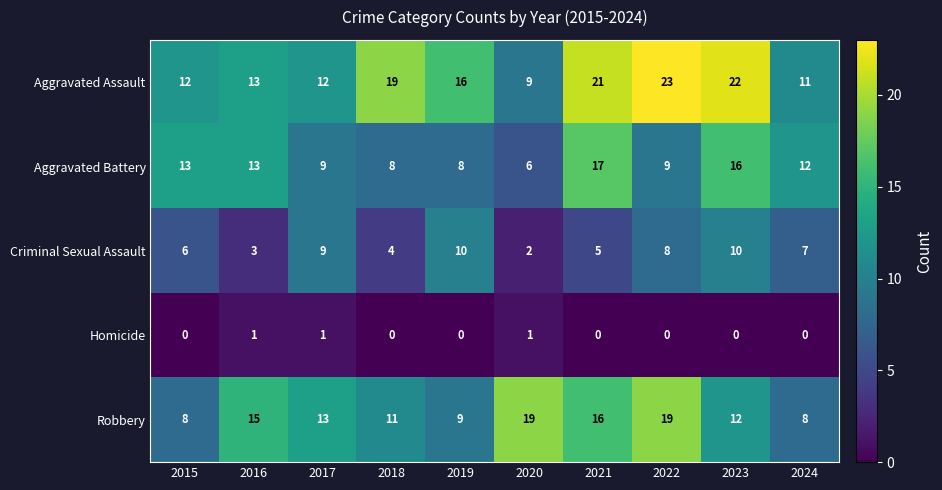

What is the difference between the second highest and second lowest values in the Aggravated Battery series?

8